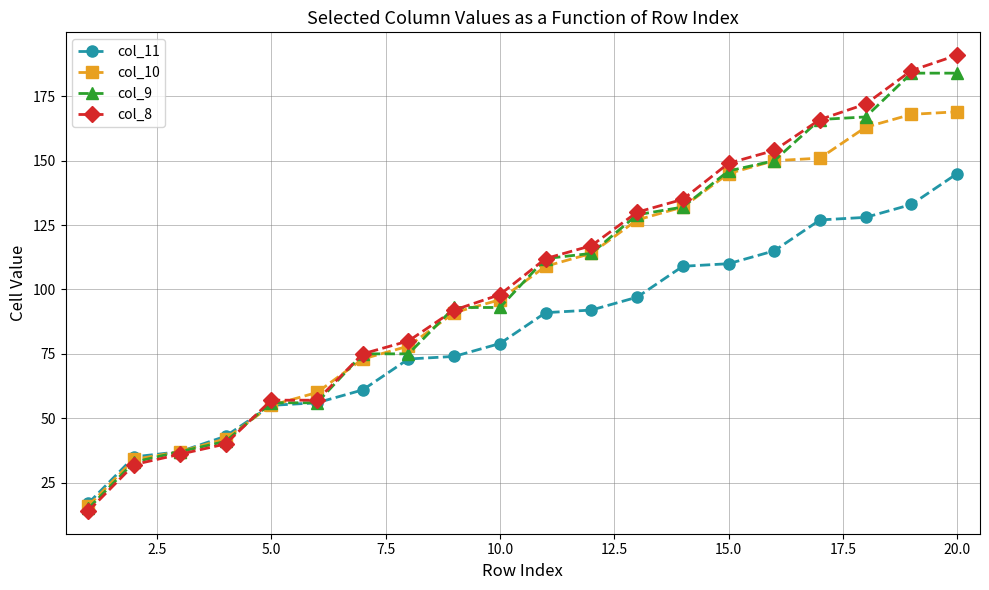

At how many categories does at least one series exceed 88?

12